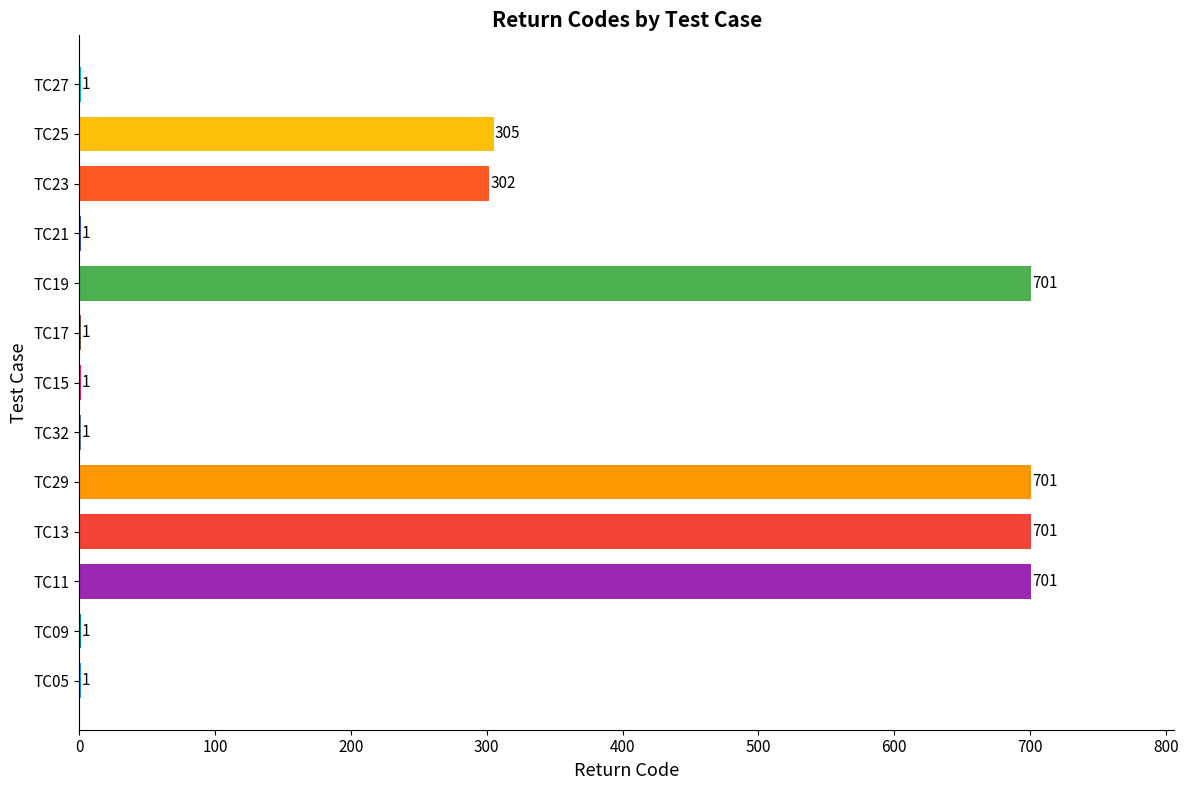

What is the greatest value displayed?

701